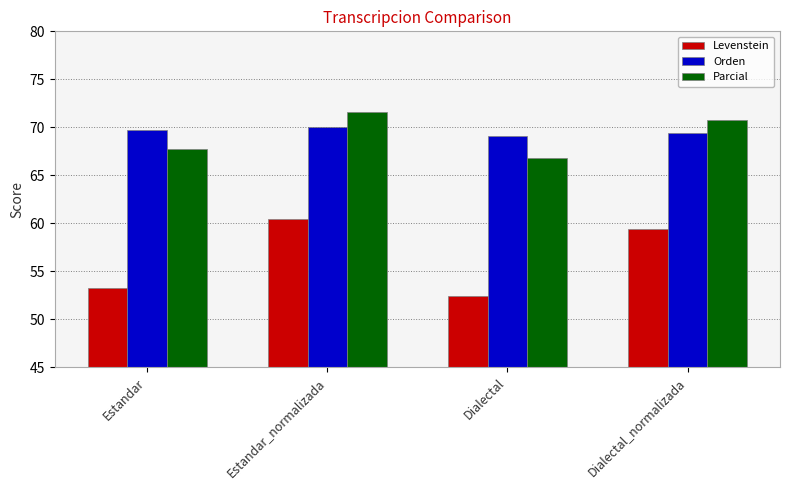

What is the value of the Levenstein bar at the 3rd from the left?

52.5